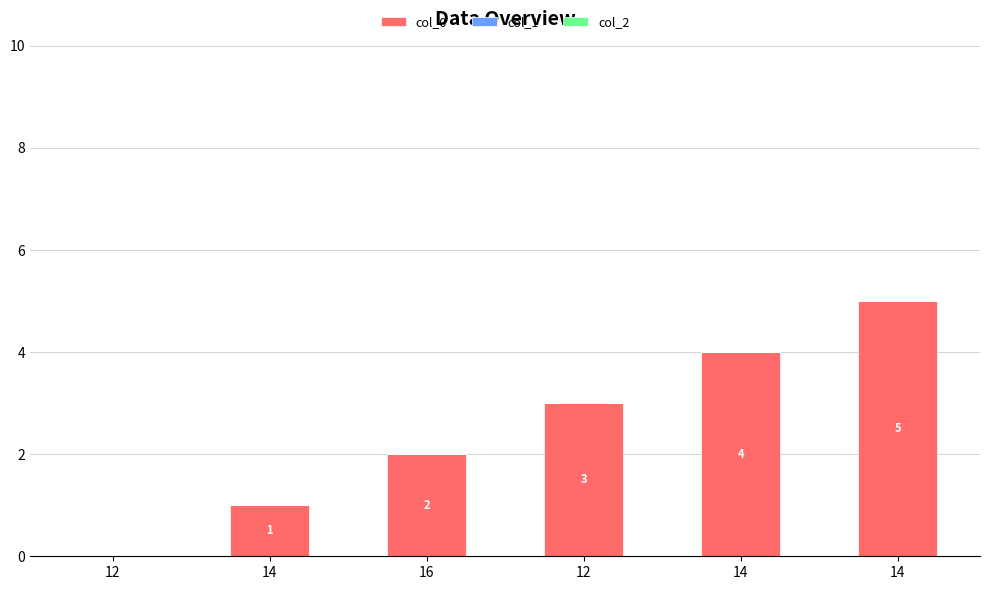

How many positive values are there?

5